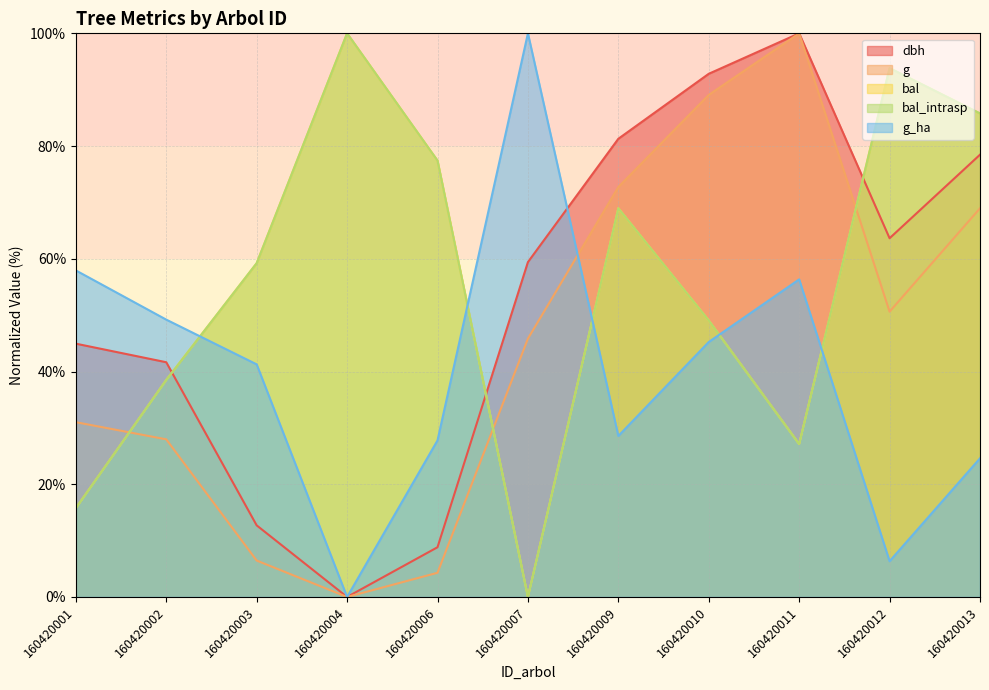

At which label does bal reach its minimum?

160420007